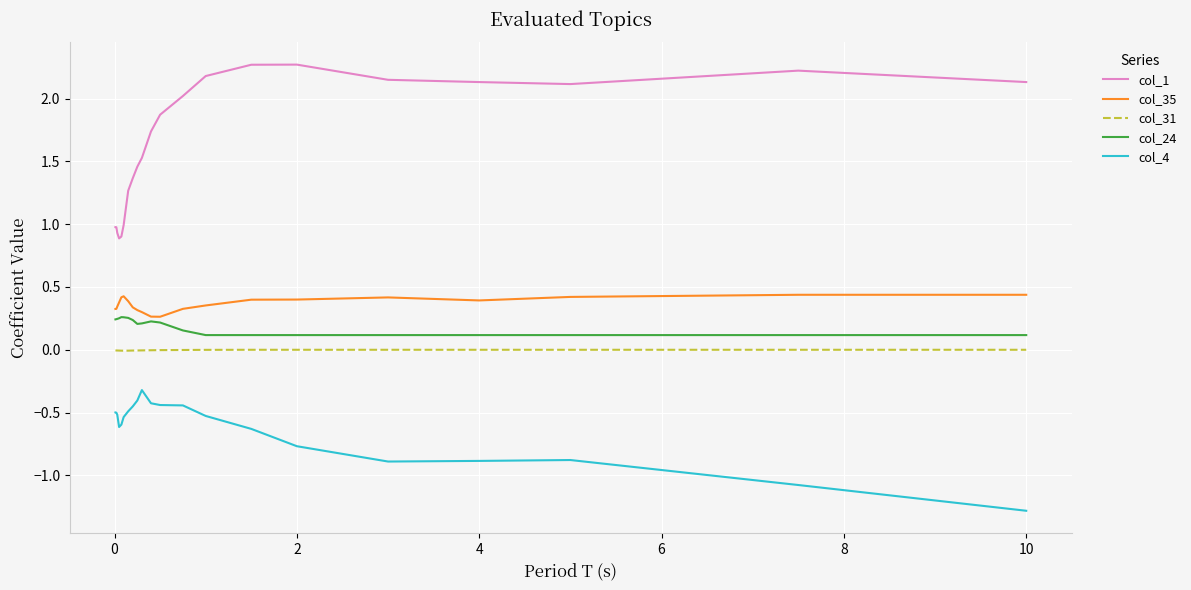

What is the minimum value shown in the chart?

-1.3